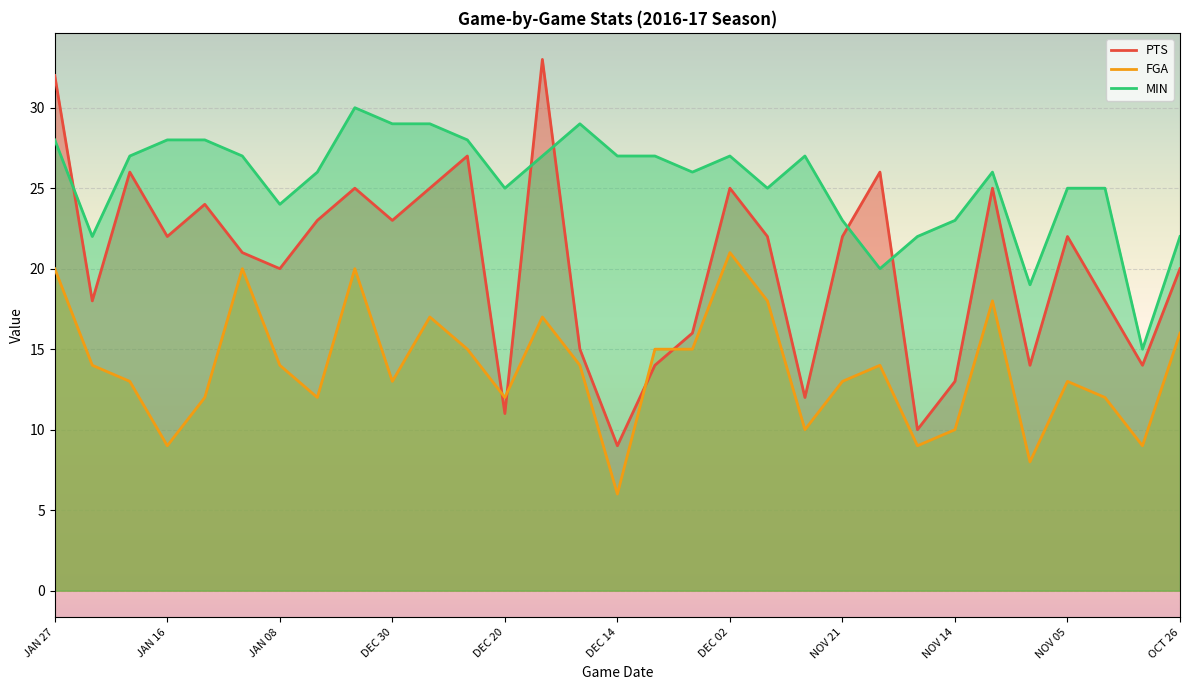

What is the minimum value shown in the chart?

6